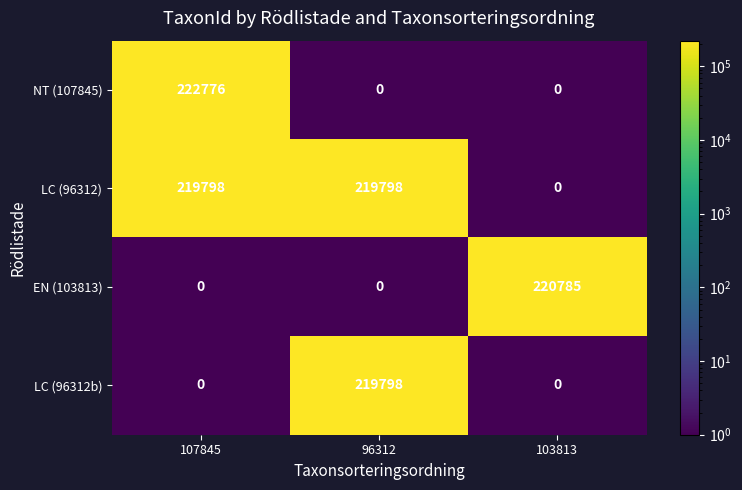

What is the difference between the highest and lowest values at 107845?

222776